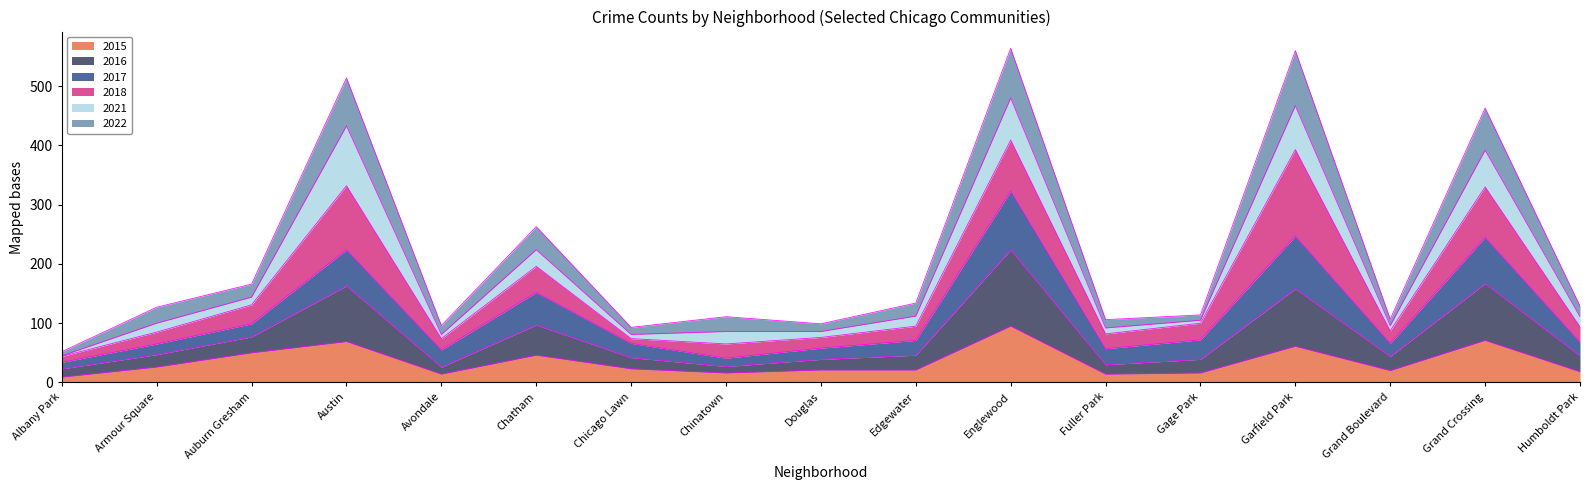

What is the maximum value for 2015?

95